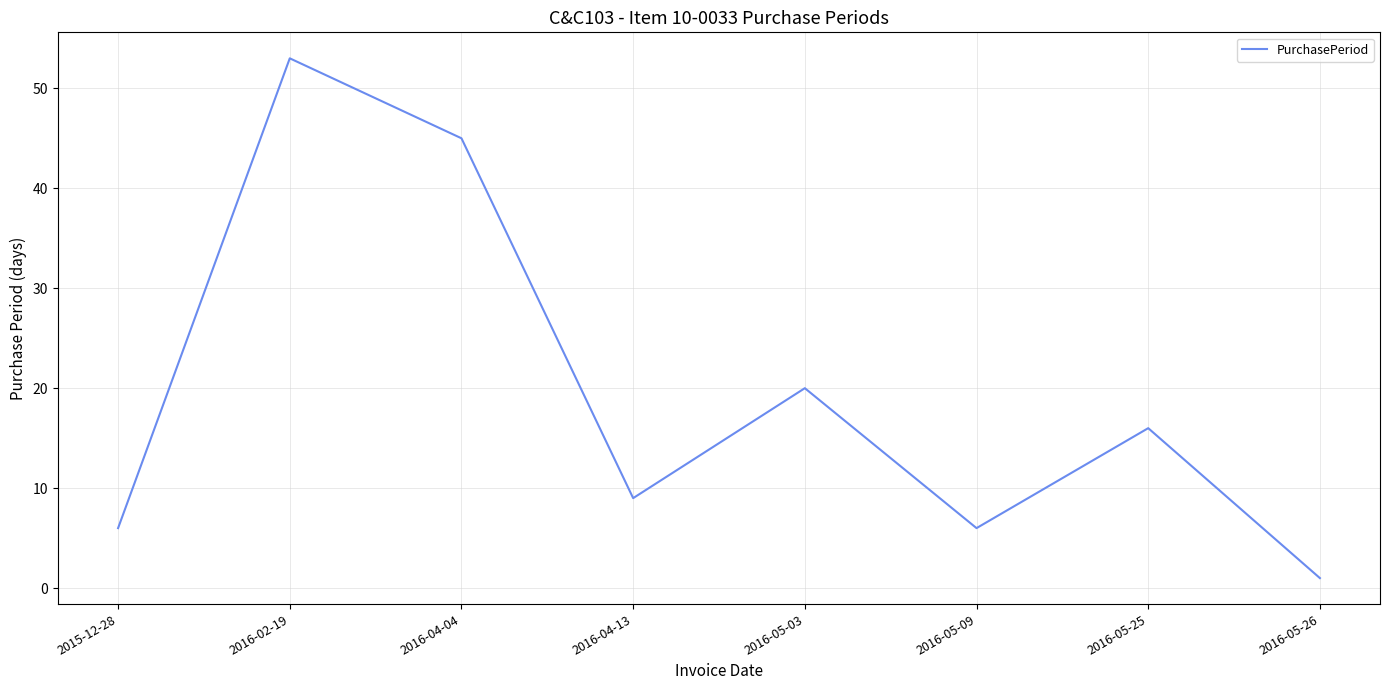

Reading right to left, transcribe all the data shown in this chart.

1	16	6	20	9	45	53	6